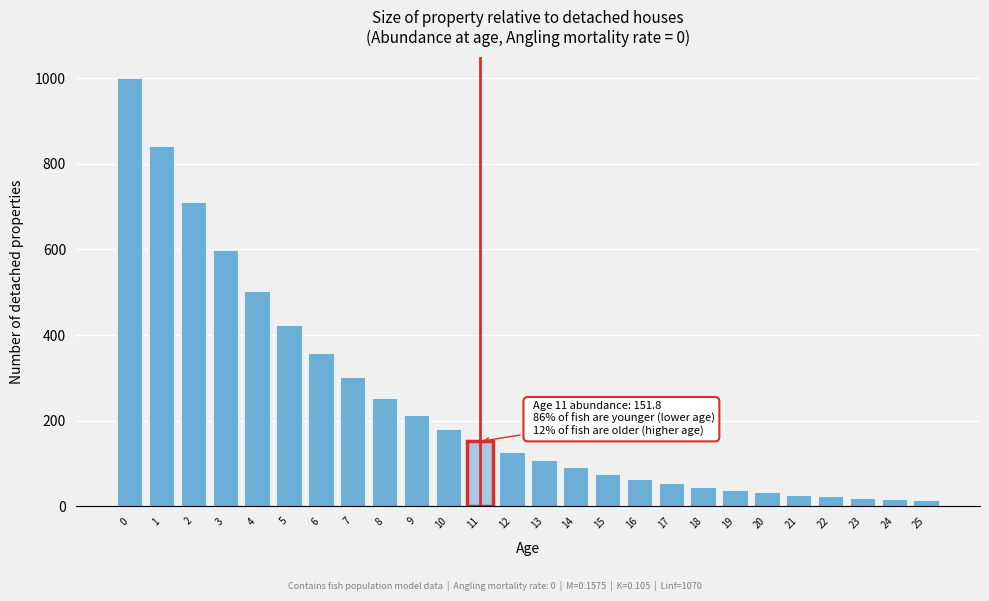

What is the difference between the maximum and minimum values?

986.2